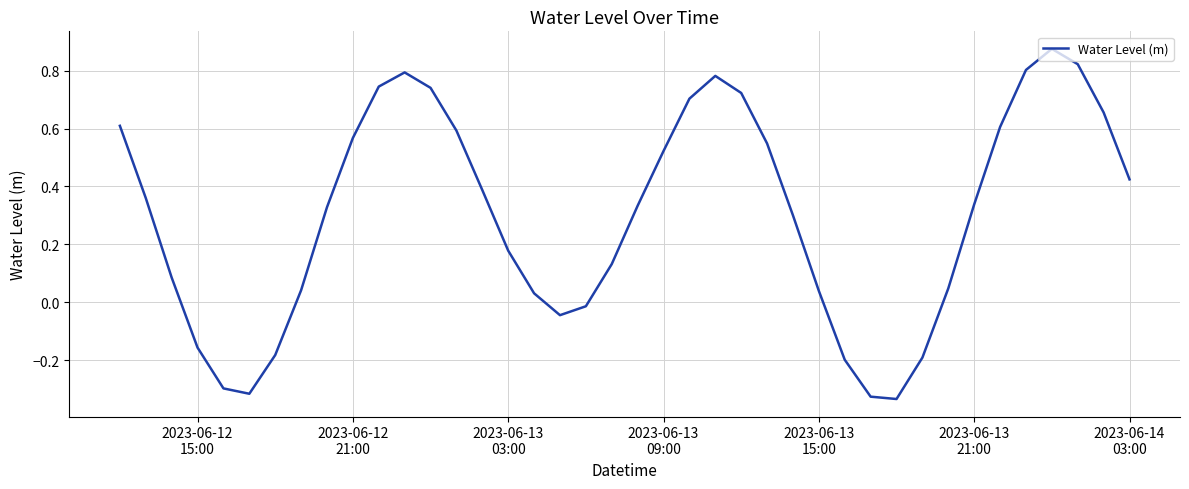

What is the minimum value shown in the chart?

-0.3